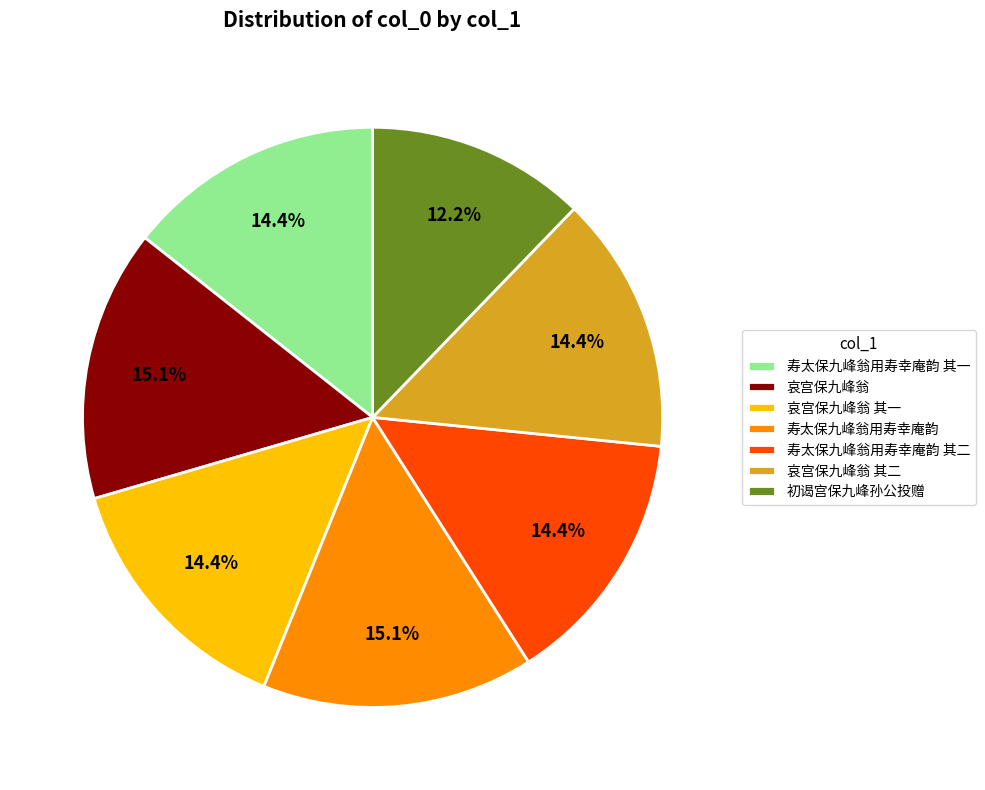

What percentage is the 初谒宫保九峰孙公投赠 slice, to the nearest percent?

12%